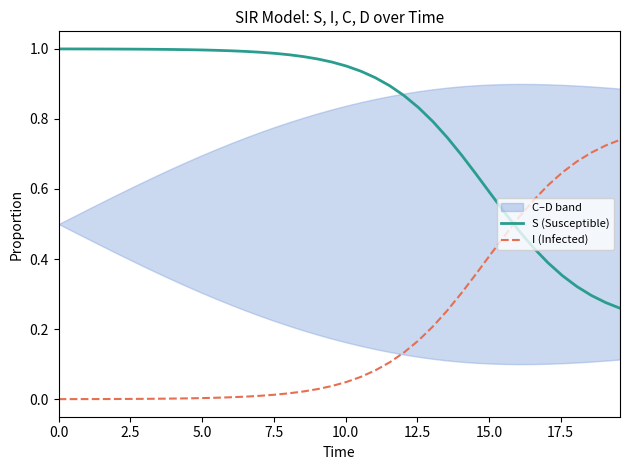

What is the label of the 38th point from the right?

5.0